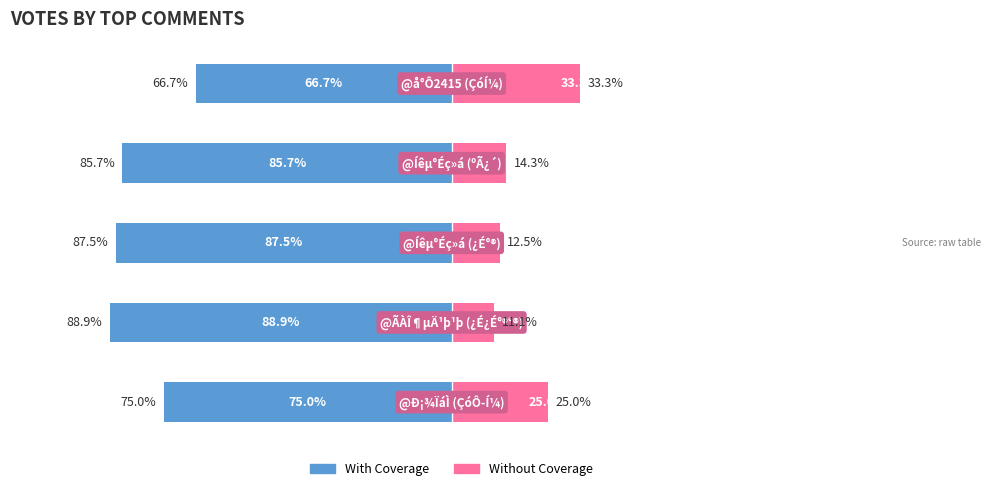

At which category is the sum across all series the highest?

4